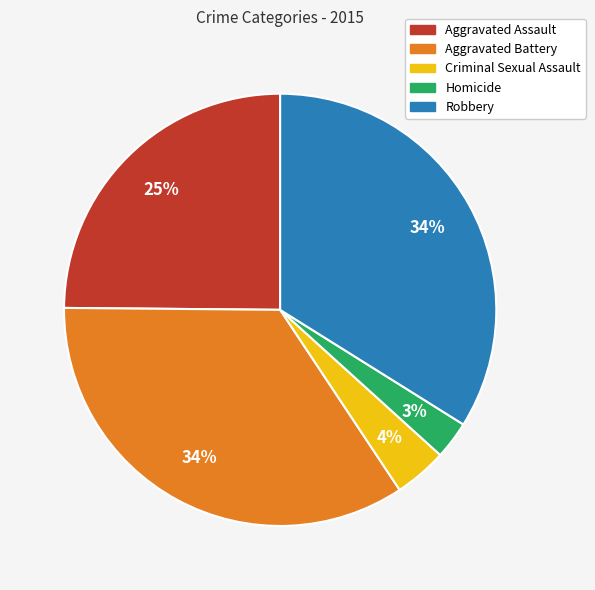

Does any single category account for the majority?

No